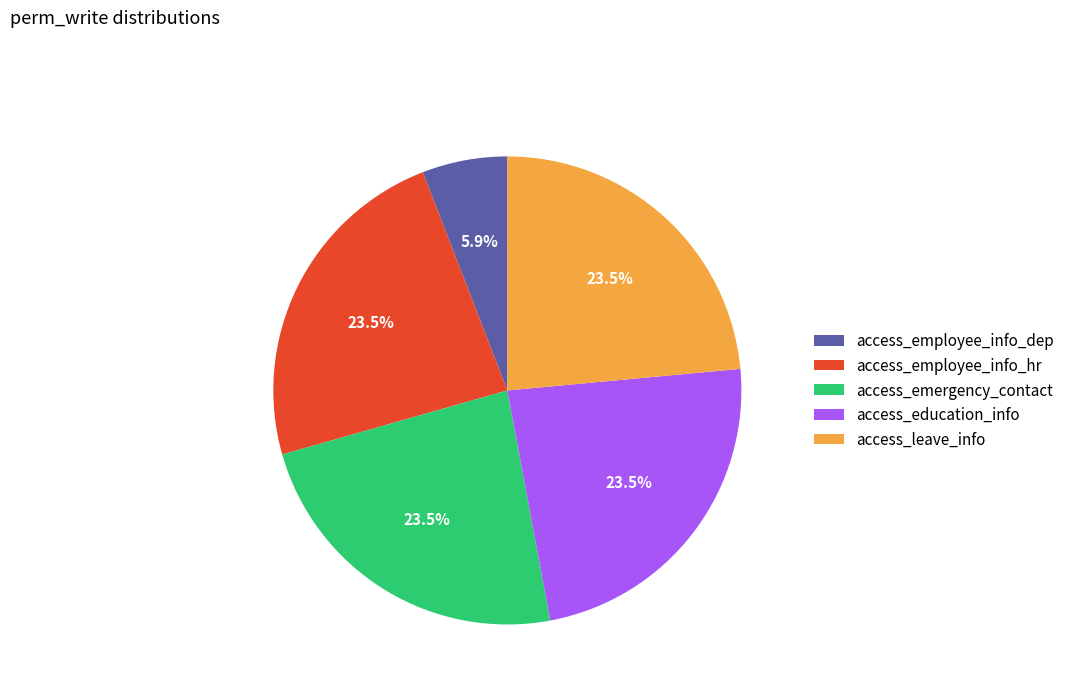

What is the smallest slice in the pie chart?

access_employee_info_dep